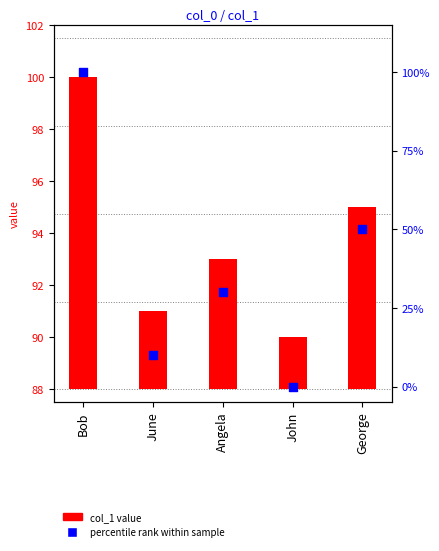

Which series has the largest Y range (max minus min)?

percentile rank within sample